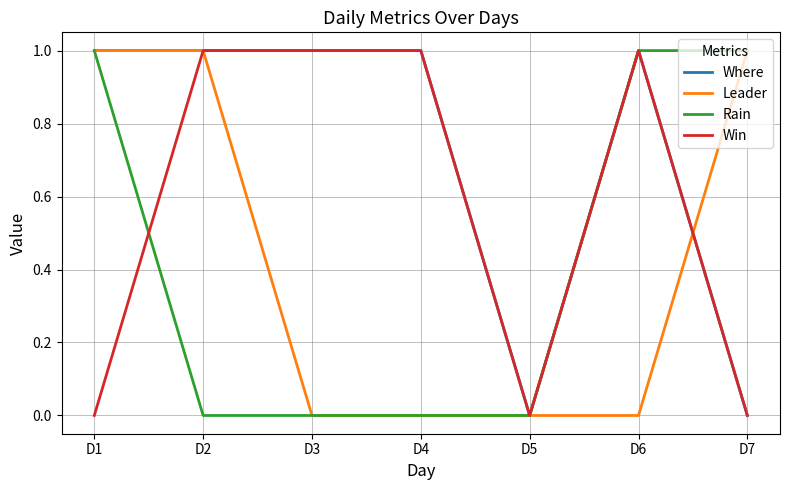

What is the average value of the Win series?

1